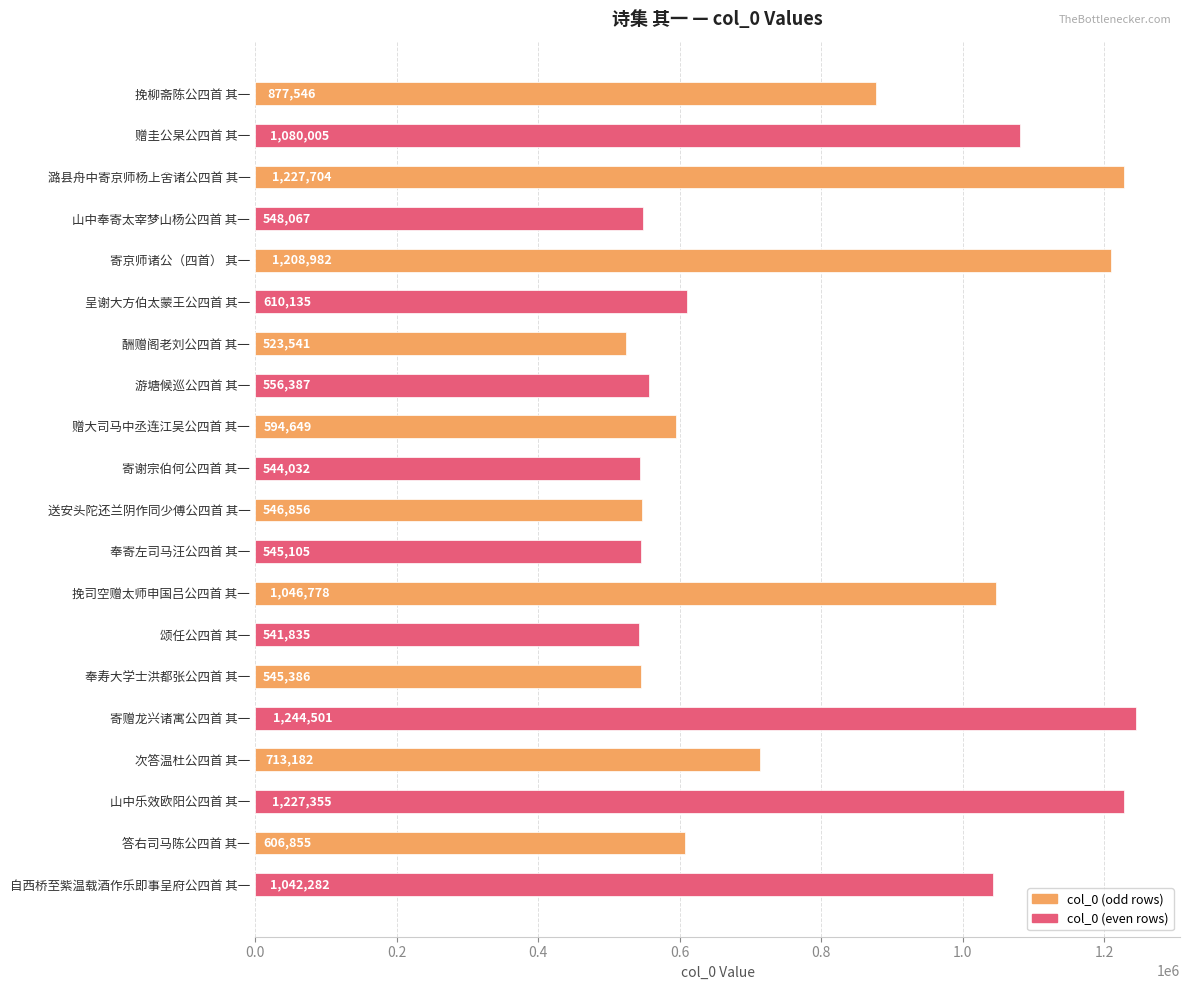

What is the smallest value displayed?

523541